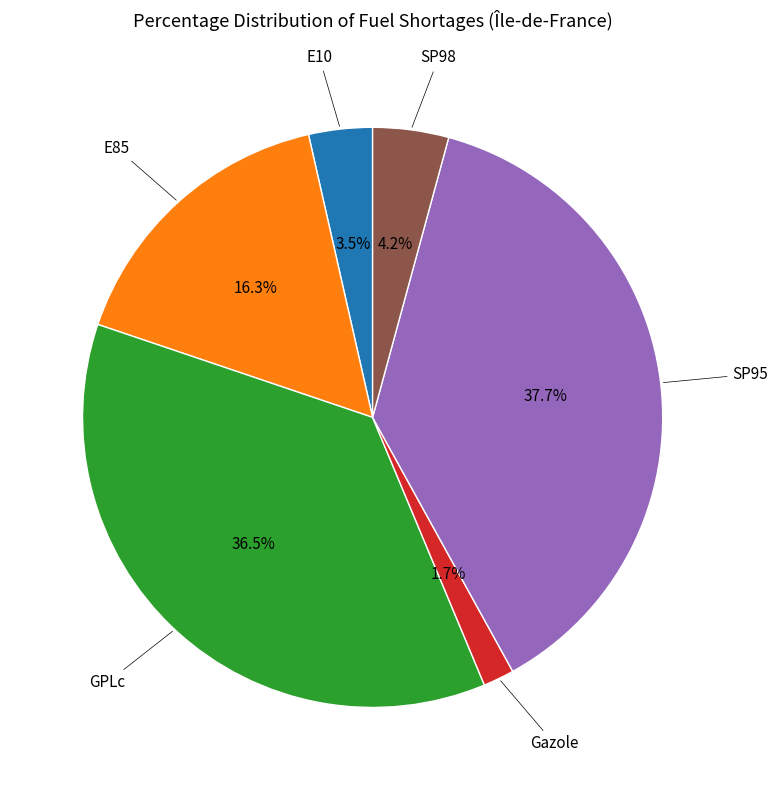

Does any single category account for the majority?

No